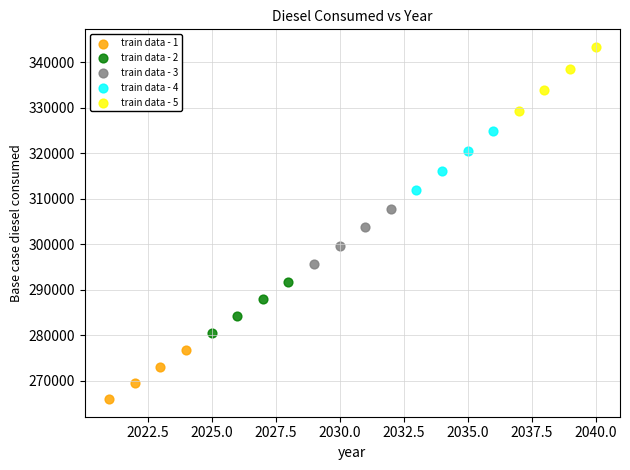

Which series reaches the maximum Y coordinate?

train data - 5